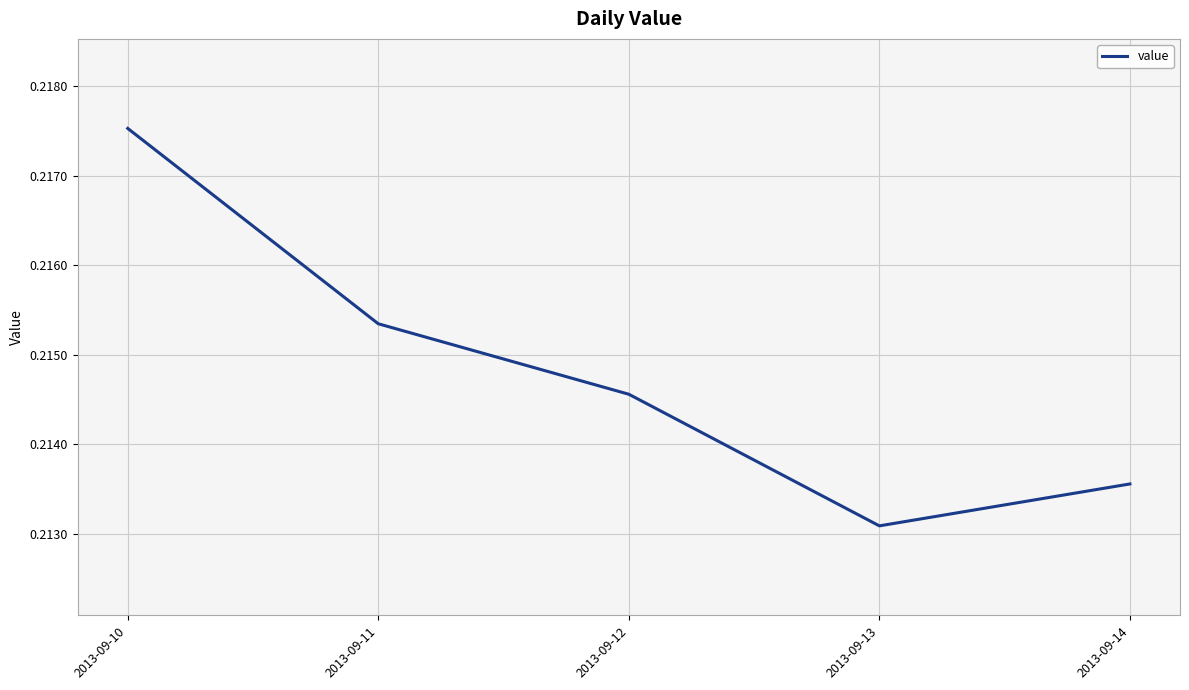

Is it true that the value at 2013-09-13 is 0.1?

False